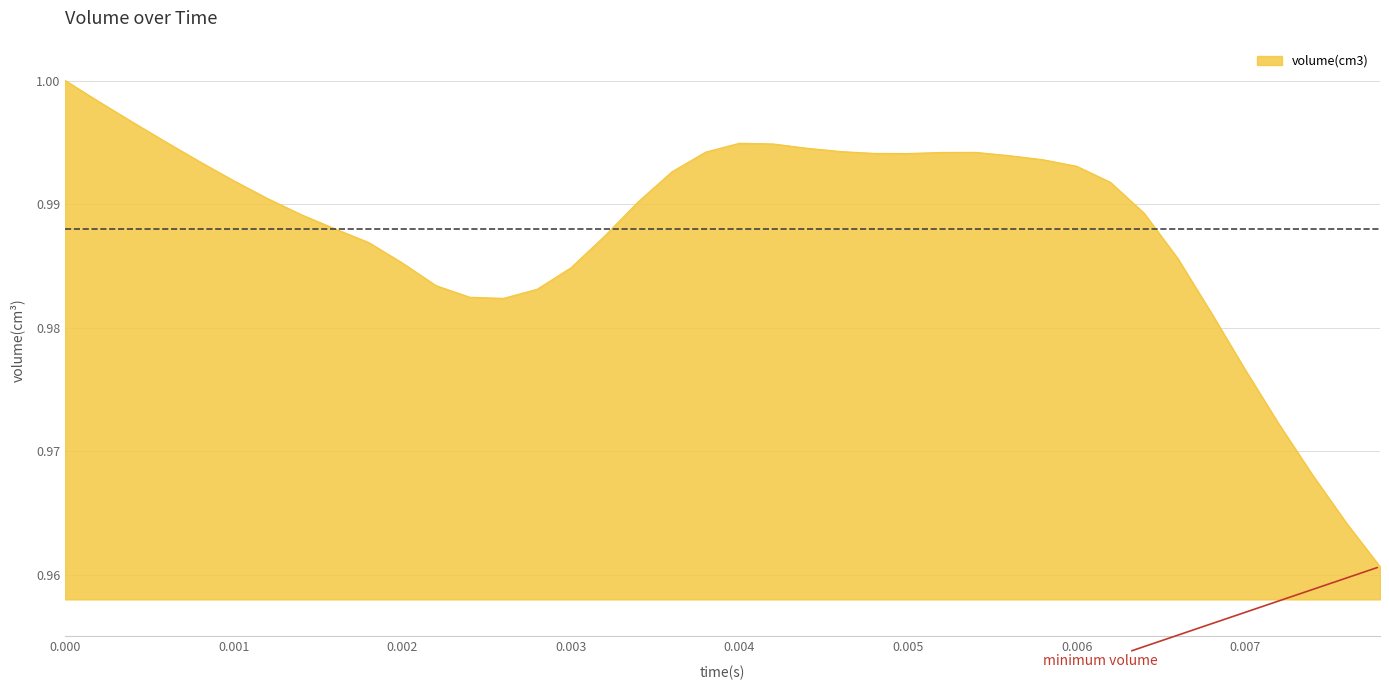

What is the value of the 39th point from the left?

1.0